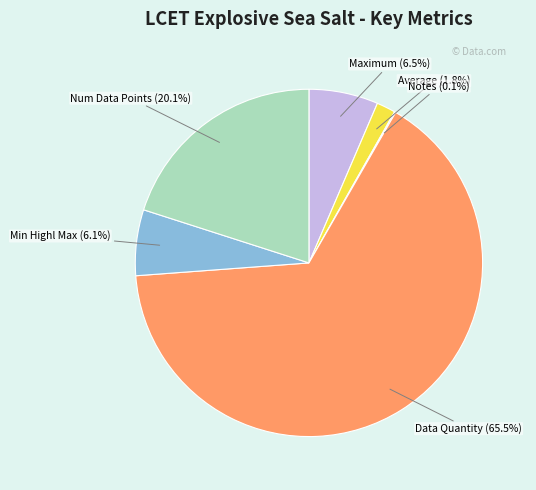

Is there any slice that represents more than half of the pie?

Yes